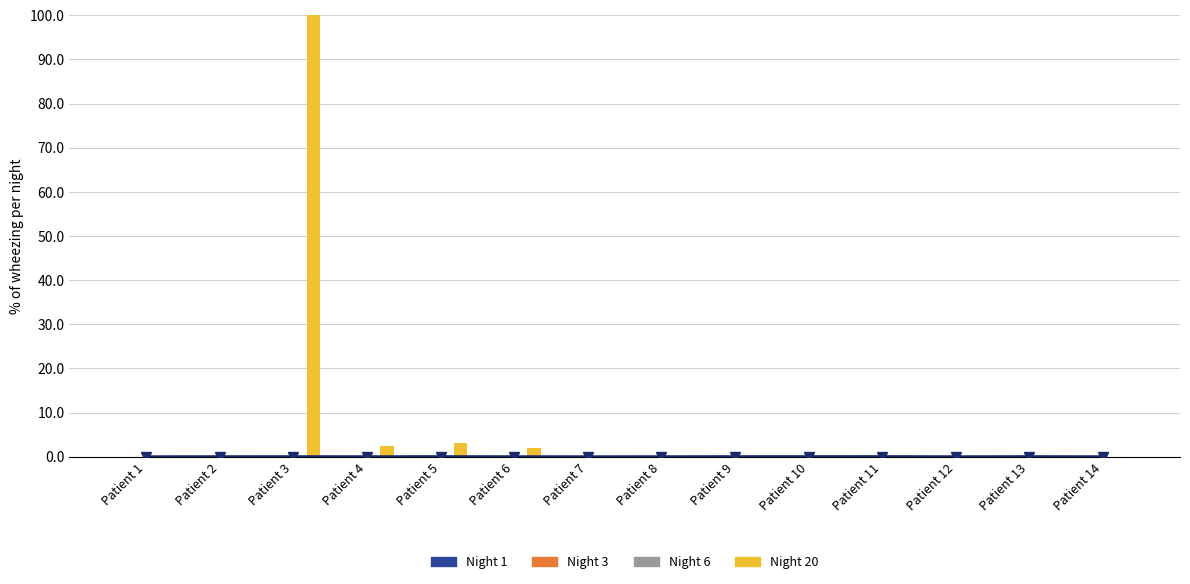

Between Patient 6 and Patient 12, which is larger?

Patient 6